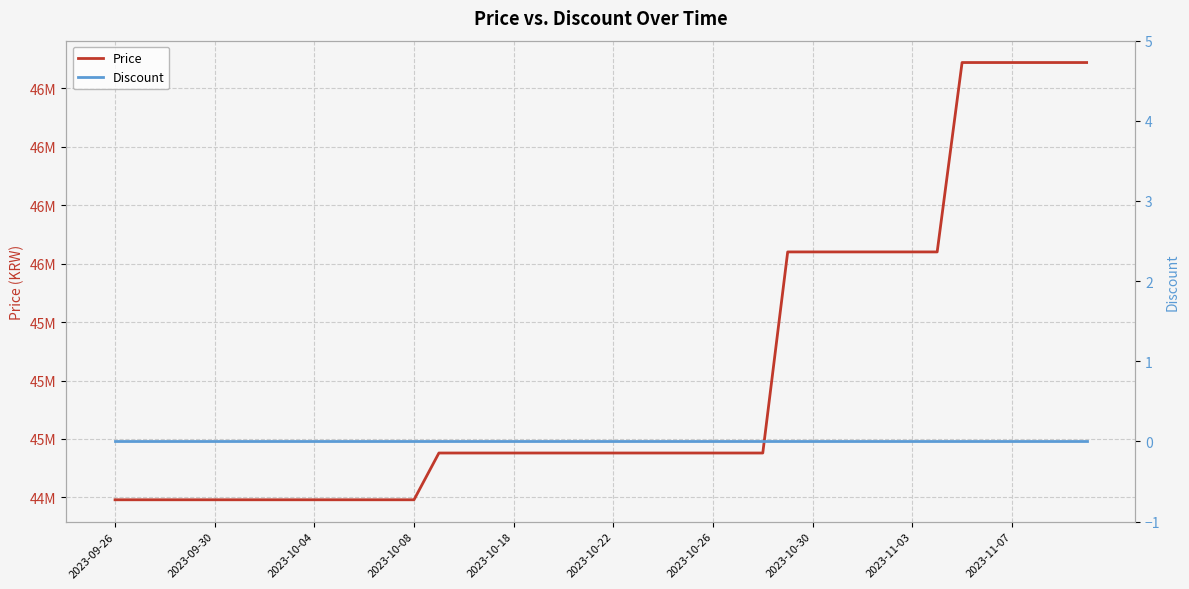

True or false: Discount and Price cross at least once.

False